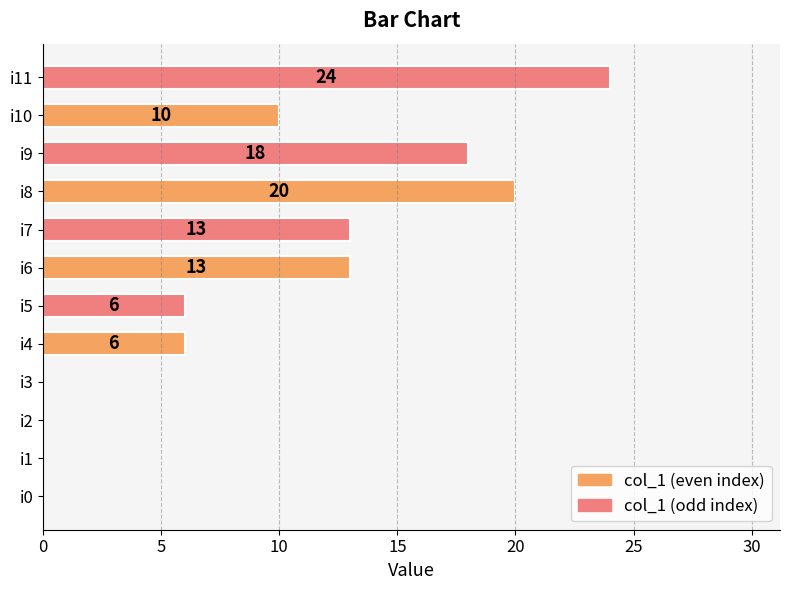

The value at i11 is 38. True or false?

False